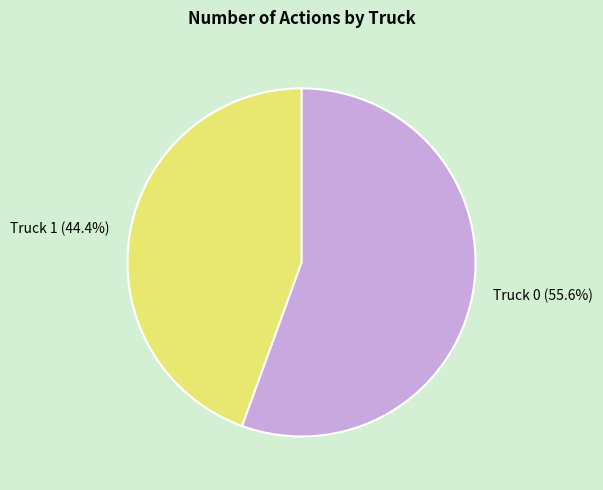

How many slices are in this pie chart?

2